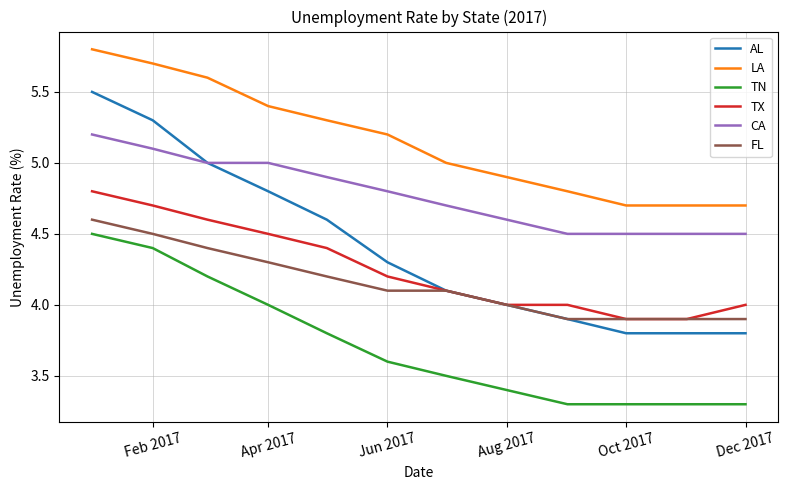

True or false: FL and LA intersect in this chart.

False